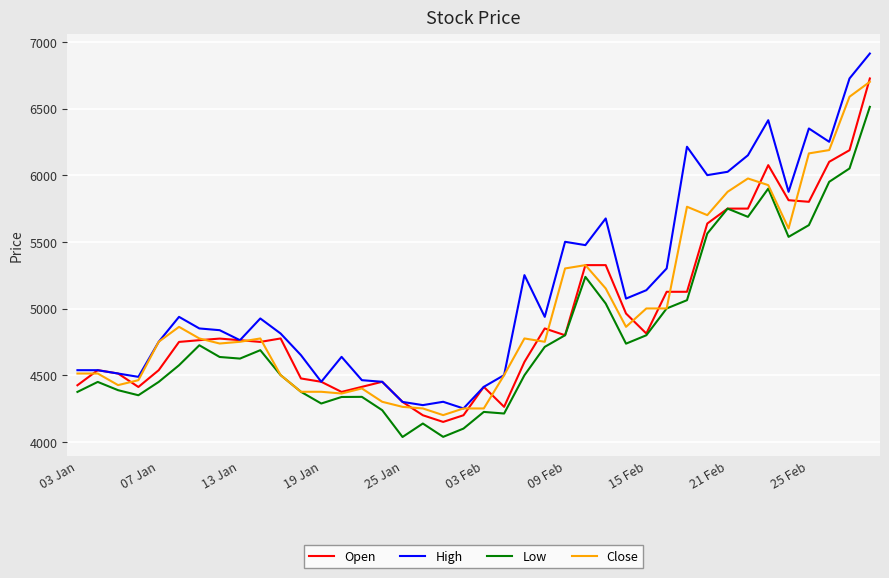

Which series has the largest total across all categories?

High